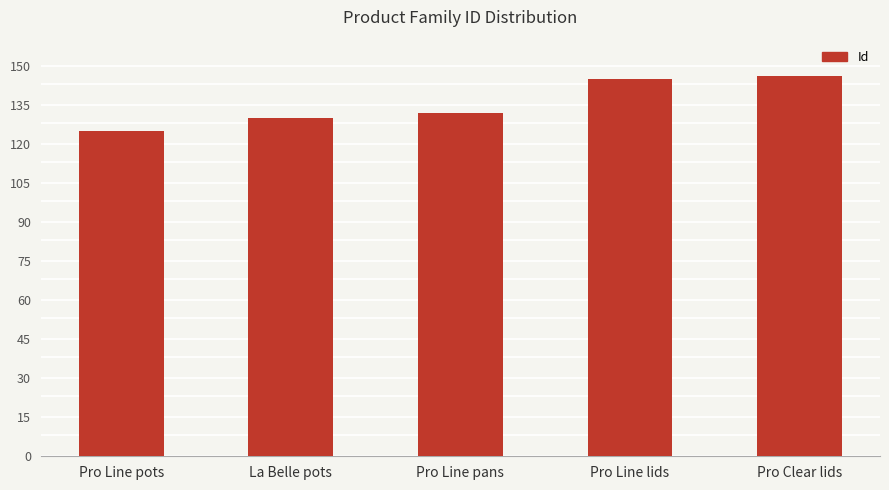

What is the maximum value shown in the chart?

146